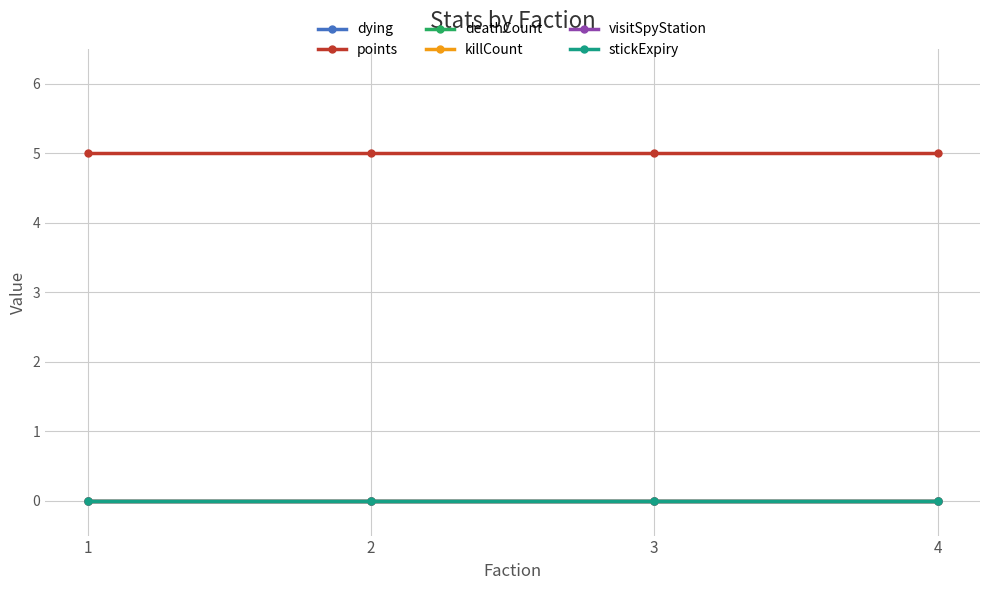

What are all the series names shown in the legend?

dying, points, deathCount, killCount, visitSpyStation, stickExpiry